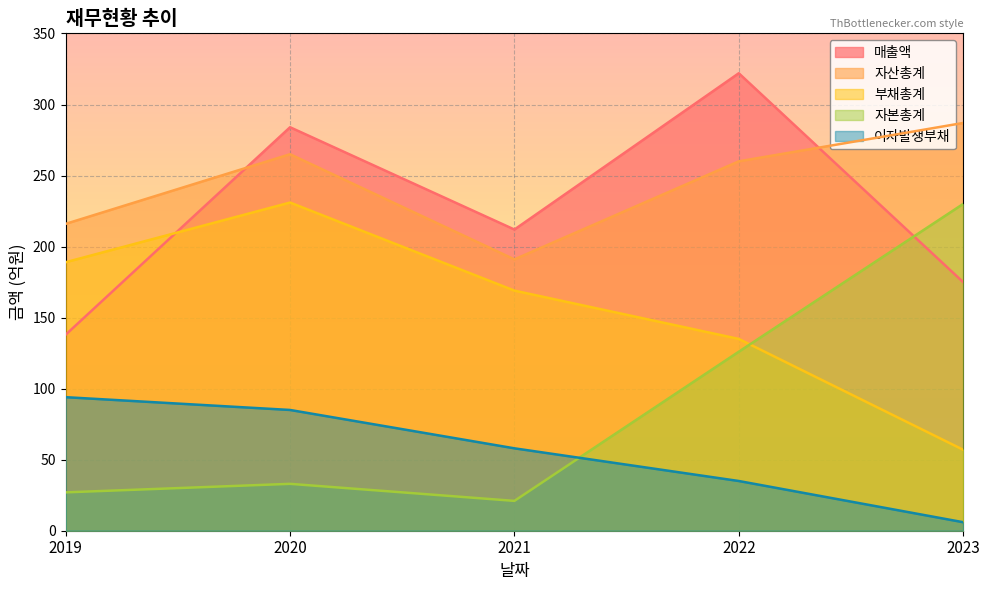

Rank the categories by 자산총계 value from highest to lowest.

2023, 2020, 2022, 2019, 2021